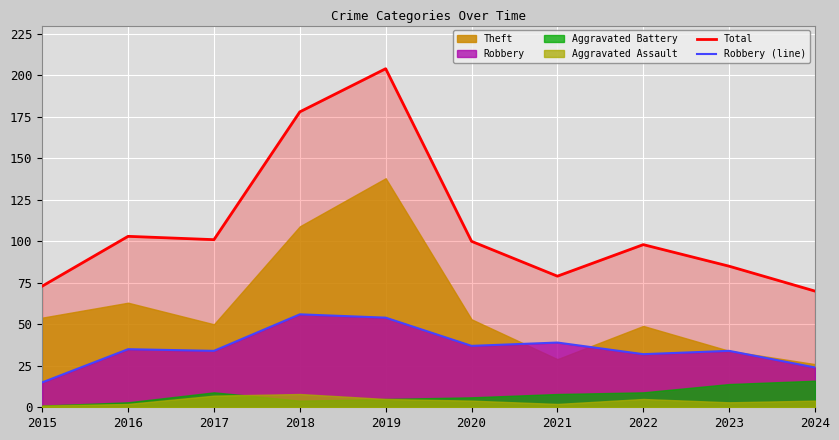

True or false: Robbery (line) has more than 0 interior local peaks.

True